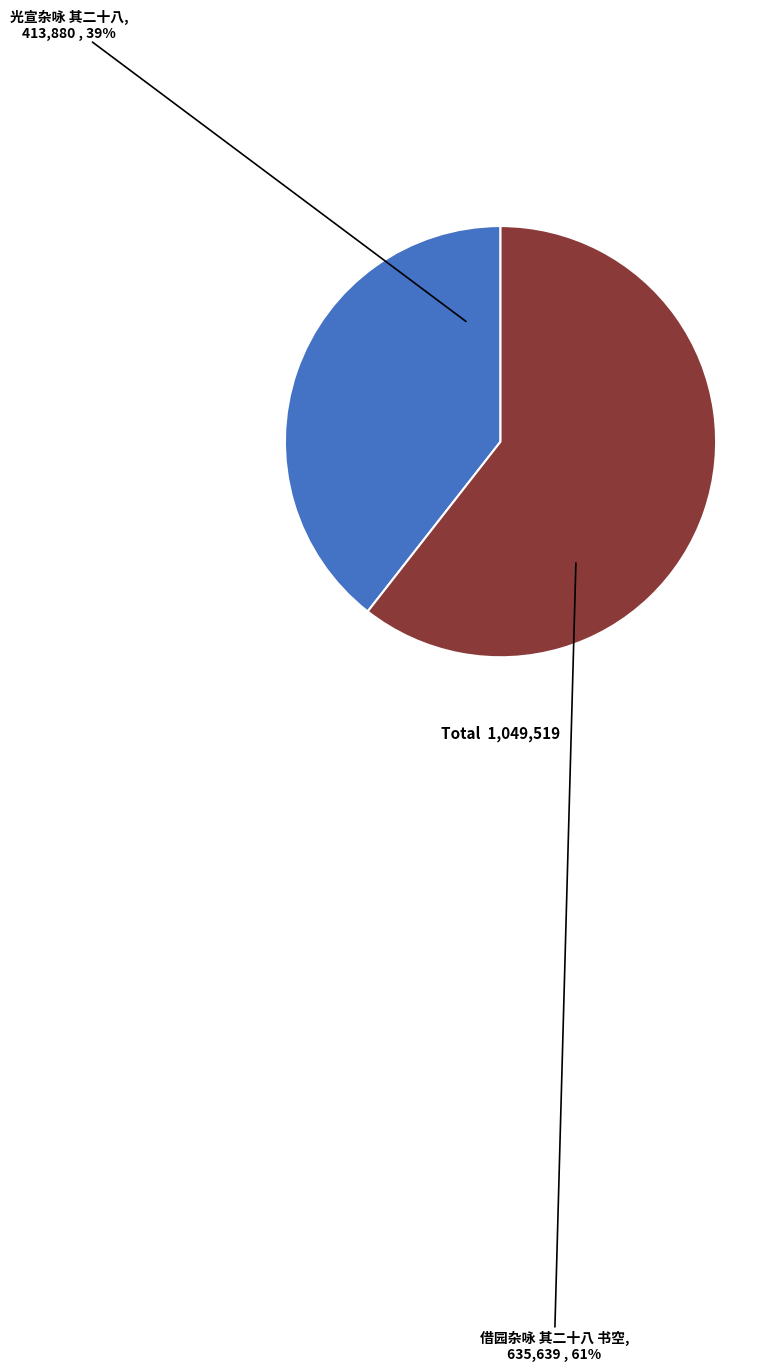

How many segments does this pie chart have?

2